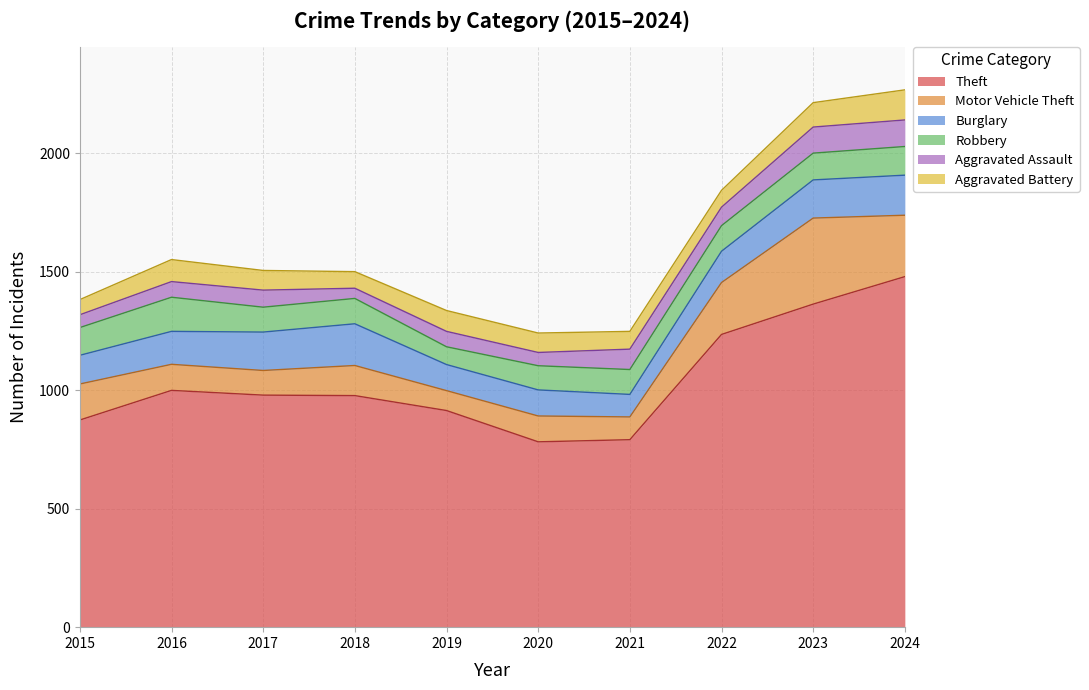

Does the chart display data point markers on the line(s)?

No